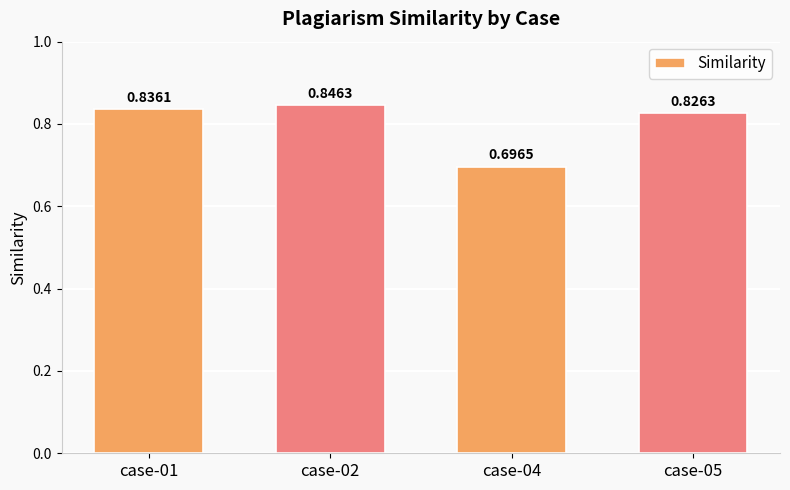

List the labels in order of value, smallest first.

case-04, case-05, case-01, case-02